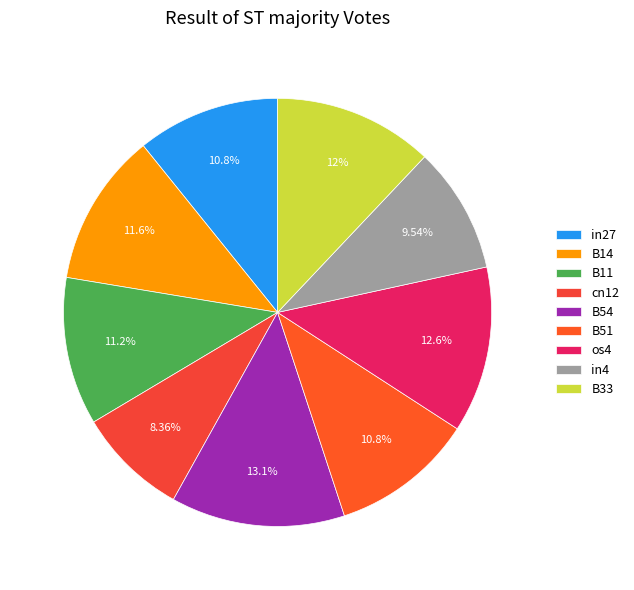

How many slices are in this pie chart?

9